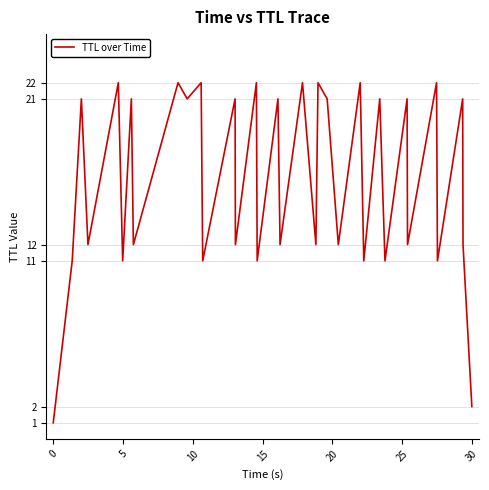

Is this an area chart (filled region under the line)?

No